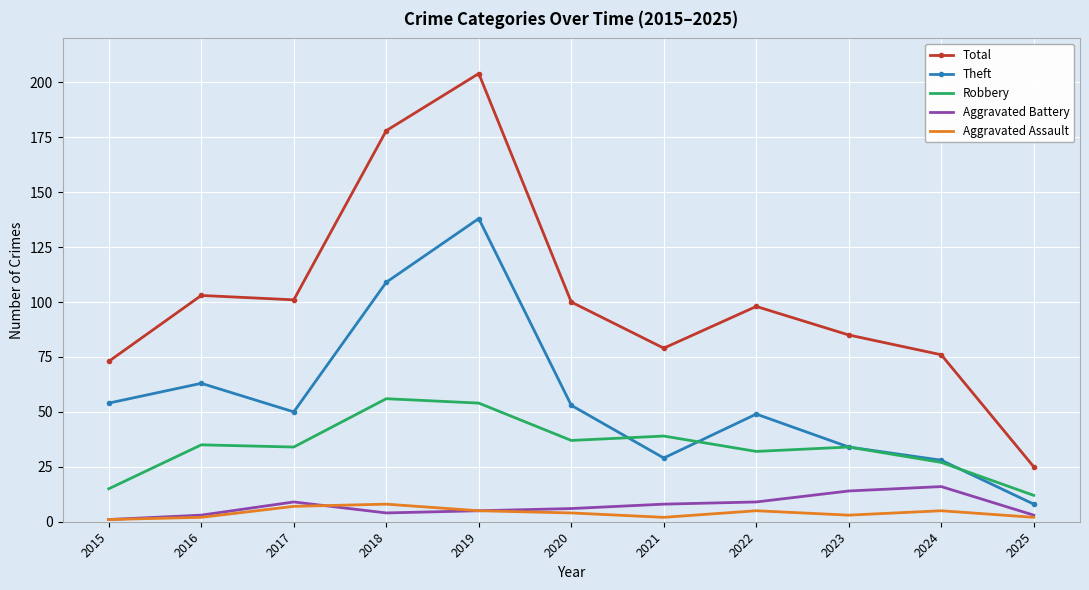

True or false: Aggravated Assault and Total intersect in this chart.

False